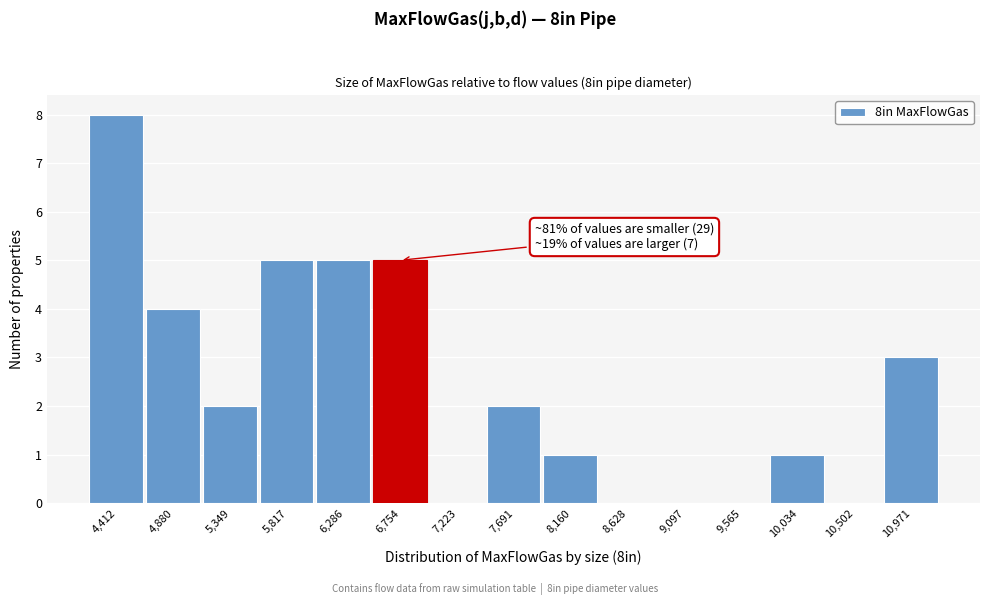

Reading right to left, transcribe all the data shown in this chart.

10,971=3	10,502=0	10,034=1	9,565=0	9,097=0	8,628=0	8,160=1	7,691=2	7,223=0	6,754=5	6,286=5	5,817=5	5,349=2	4,880=4	4,412=8